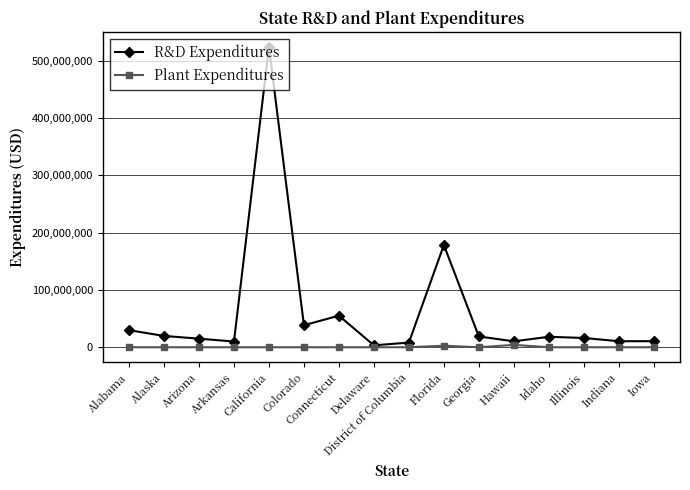

The value of R&D Expenditures at Colorado is 38436248. True or false?

True